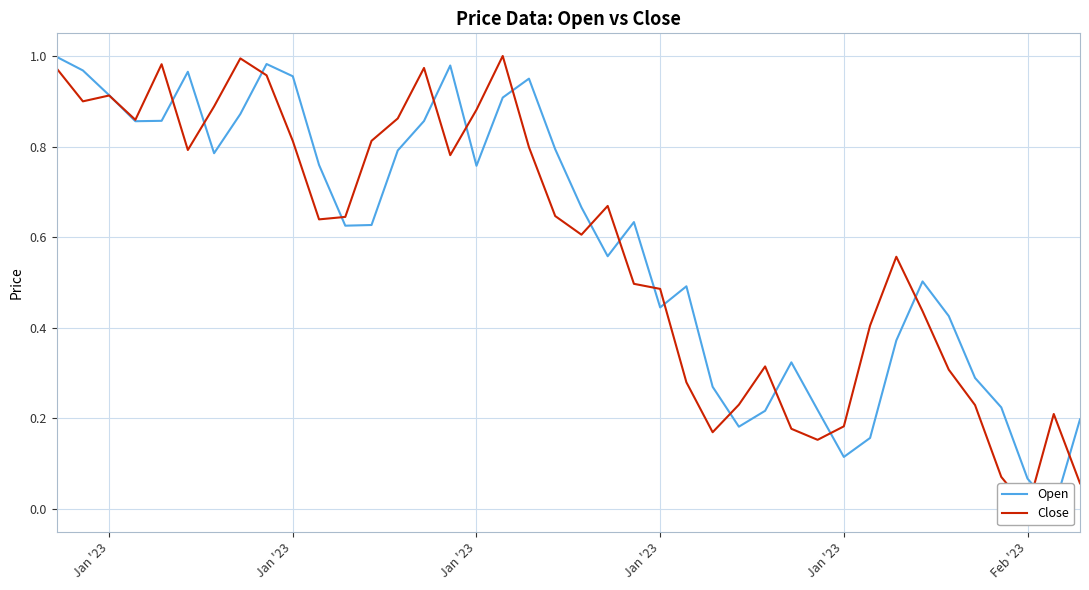

At how many categories does at least one series exceed 0?

40